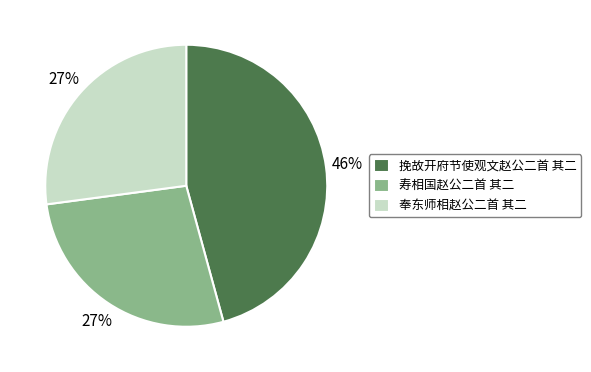

True or false: 奉东师相赵公二首 其二 accounts for 35% of the total.

False